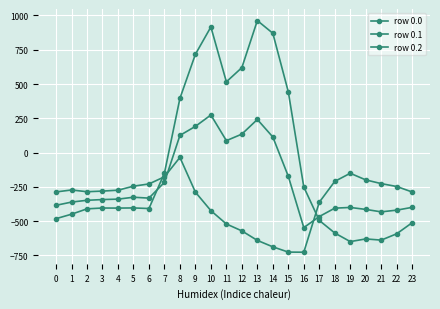

After their last crossing, which series has the higher values: row 0.1 or row 0.2?

row 0.2